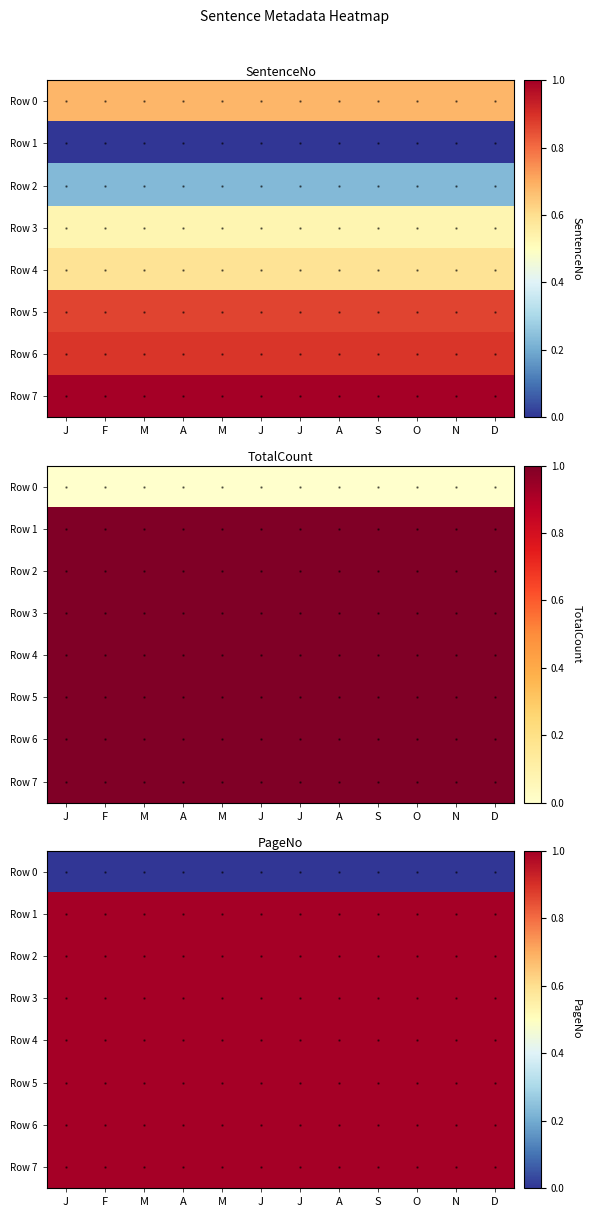

What is the greatest value displayed?

1